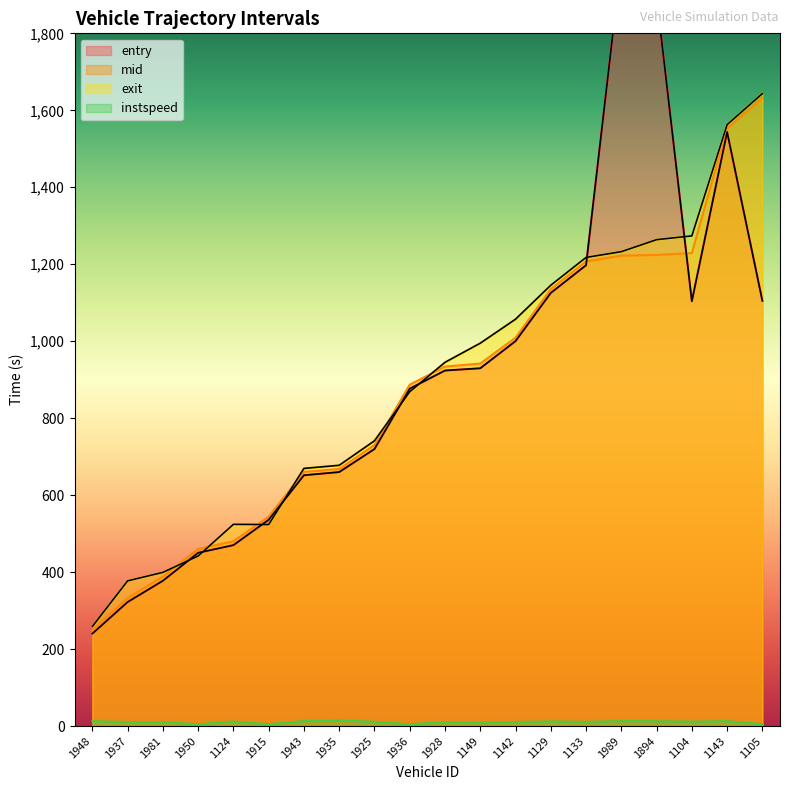

At which category does the chart reach its peak across all series?

1989